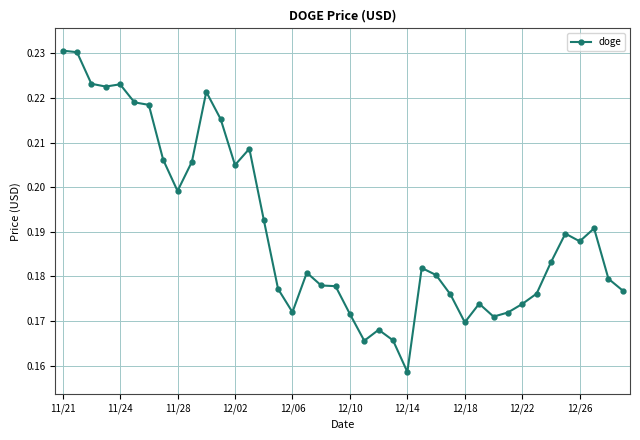

What is the difference between the maximum and minimum values?

0.1